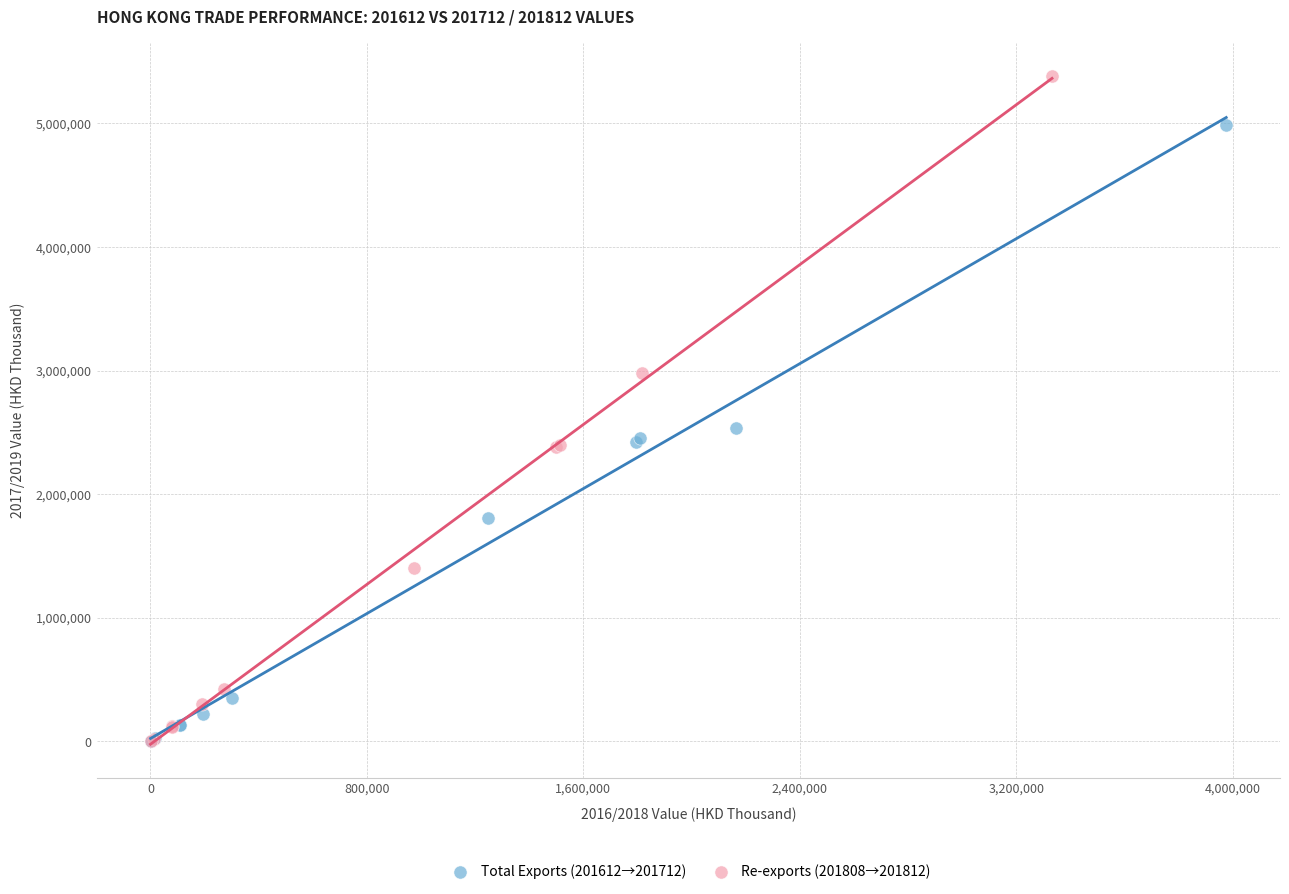

What are all the series names shown in the legend?

Total Exports (201612→201712), Re-exports (201808→201812)